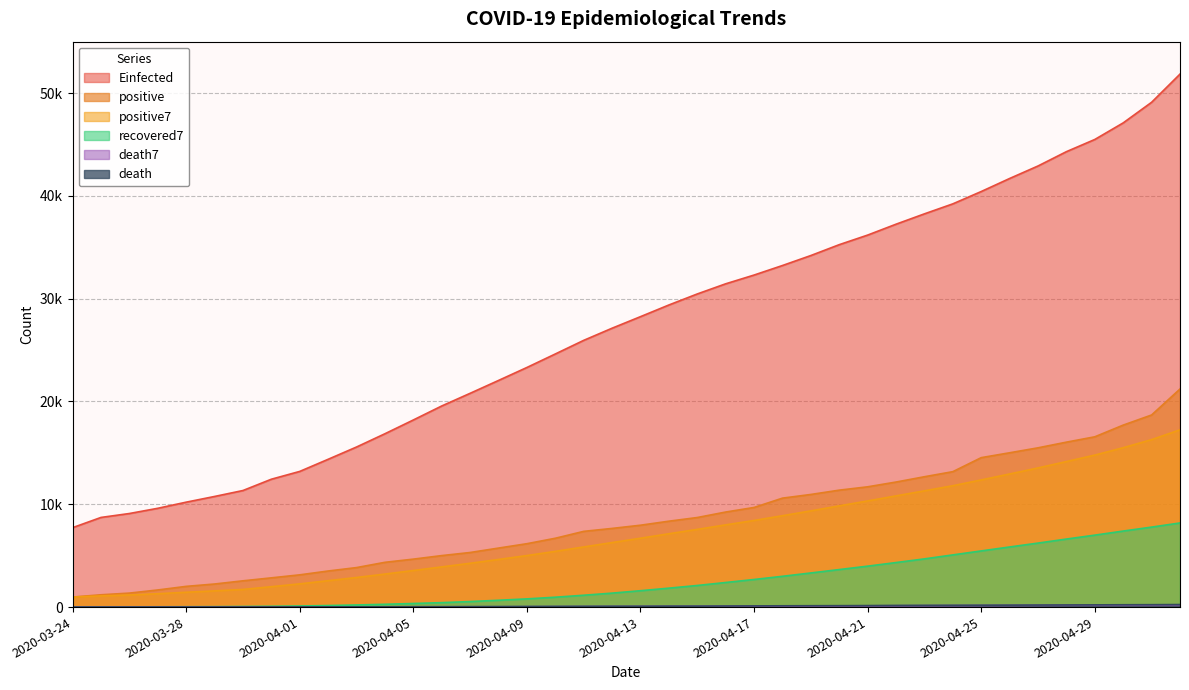

Reading left to right, extract all data points from this chart.

positive: 977.0	1197.0	1361.0	1665.0	2015.0	2245.0	2555.0	2844.0	3137.0	3510.0	3843.0	4355.0	4665.0	5009.0	5310.0	5740.0	6166.0	6695.0	7366.0	7652.0	7964.0	8356.0	8712.0	9246.0	9691.0	10598.0	10956.0	11375.0	11700.0	12164.0	12680.0	13174.0	14537.0	15010.0	15492.0	16044.0	16564.0	17702.0	18687.0	21213.0
death: 2.0	3.0	4.0	5.0	6.0	7.0	8.0	12.0	16.0	18.0	22.0	27.0	34.0	37.0	43.0	48.0	57.0	65.0	73.0	80.0	82.0	92.0	94.0	105.0	116.0	126.0	133.0	139.0	147.0	160.0	168.0	174.0	181.0	189.0	198.0	207.0	216.0	227.0	234.0	247.0
positive7: 977.0	1087.0	1178.3	1300.0	1443.0	1576.7	1716.4	1983.1	2260.3	2567.3	2878.4	3212.7	3558.4	3909.0	4261.3	4633.1	5012.6	5420.0	5850.1	6276.9	6699.0	7134.1	7558.7	7998.7	8426.7	8888.4	9360.4	9847.7	10325.4	10818.6	11309.1	11806.7	12369.4	12948.6	13536.7	14157.3	14785.9	15503.3	16290.9	17244.6
death7: 2.0	2.5	3.0	3.5	4.0	4.5	5.0	6.4	8.3	10.3	12.7	15.7	19.6	23.7	28.1	32.7	38.3	44.4	51.0	57.6	64.0	71.0	77.6	84.4	91.7	99.3	106.9	115.0	122.9	132.3	141.3	149.6	157.4	165.4	173.9	182.4	190.4	198.9	207.4	216.9
recovered7: 17.0	19.5	20.3	26.0	33.0	40.0	56.6	76.4	106.7	151.4	206.3	273.0	350.6	432.3	538.3	664.1	798.3	961.7	1152.6	1358.4	1592.6	1842.3	2102.6	2391.9	2684.7	2994.9	3320.4	3650.3	3982.1	4332.0	4689.9	5076.4	5463.7	5847.4	6226.1	6617.7	6999.3	7395.9	7780.3	8184.0
Einfected: 7725.3	8720.4	9101.9	9609.7	10205.5	10760.8	11339.4	12438.0	13197.5	14376.9	15571.7	16861.9	18200.8	19562.8	20794.9	22045.7	23307.4	24621.8	25945.7	27128.5	28251.6	29387.2	30459.5	31446.7	32298.3	33226.4	34197.9	35254.6	36186.3	37245.8	38252.3	39223.9	40424.0	41691.5	42908.5	44301.1	45487.3	47100.8	49103.9	51846.4